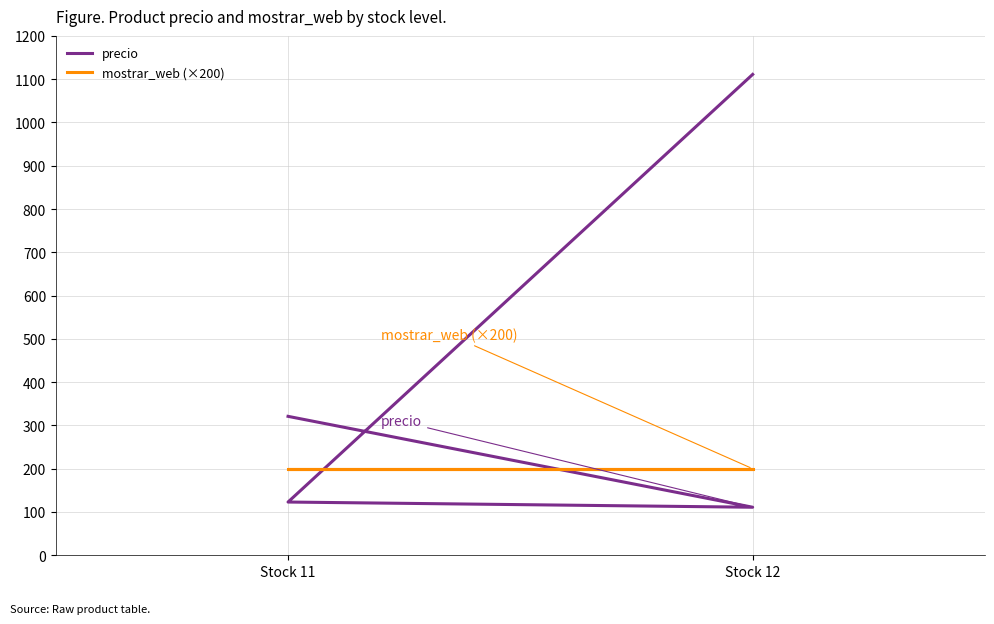

What is the difference between the maximum and minimum values in the precio series?

1000